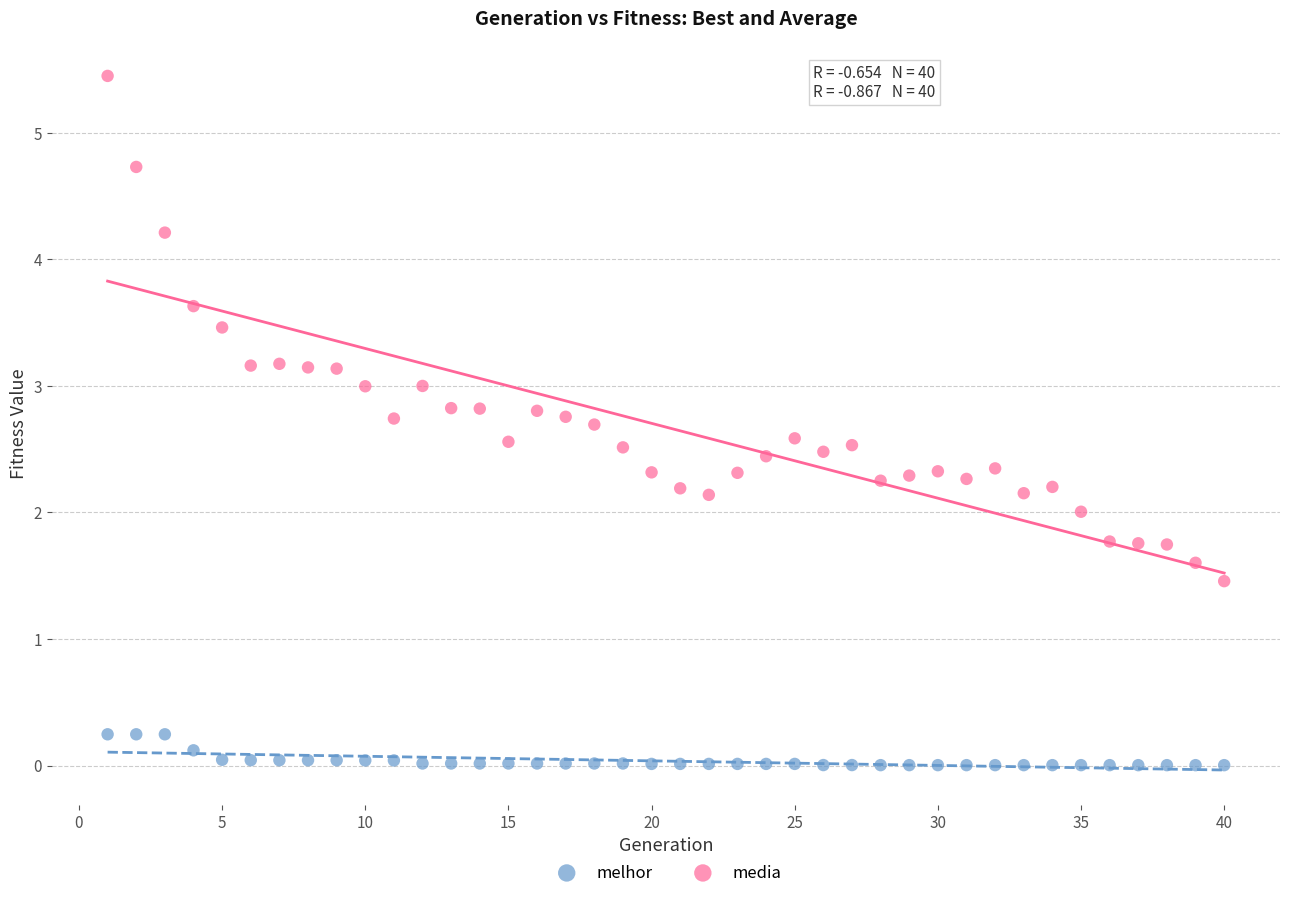

Across all data points, what is the range of X values (max minus min)?

39.0